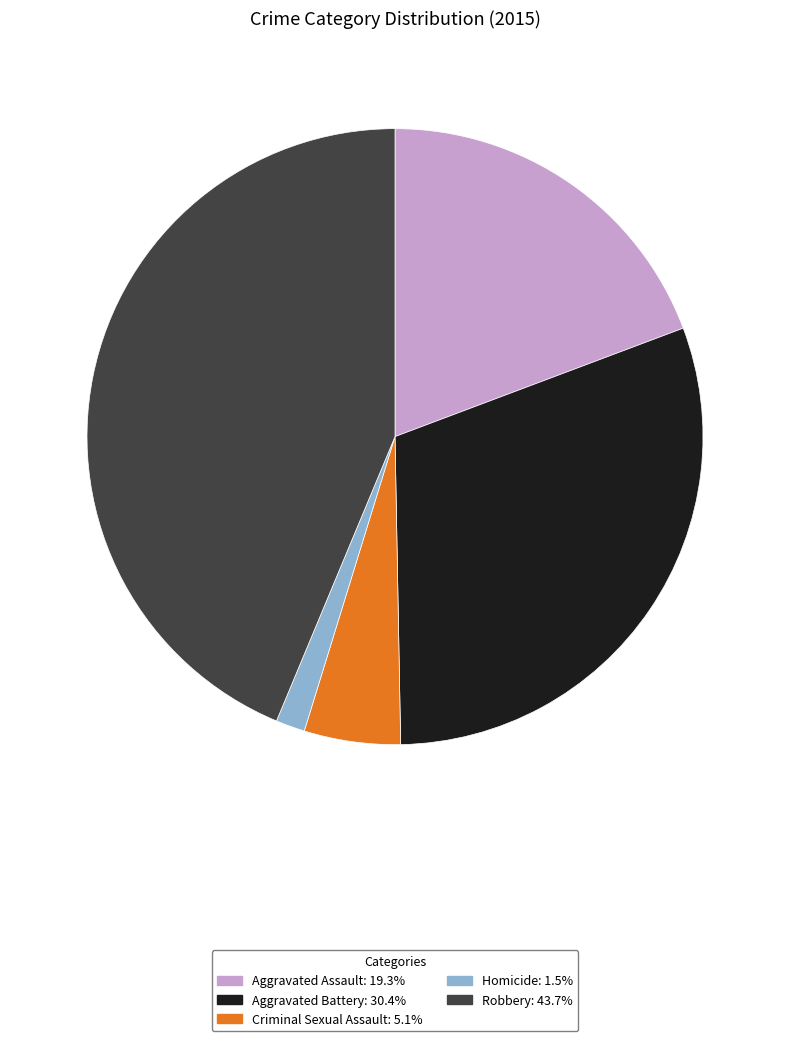

What is the largest slice in the pie chart?

Robbery